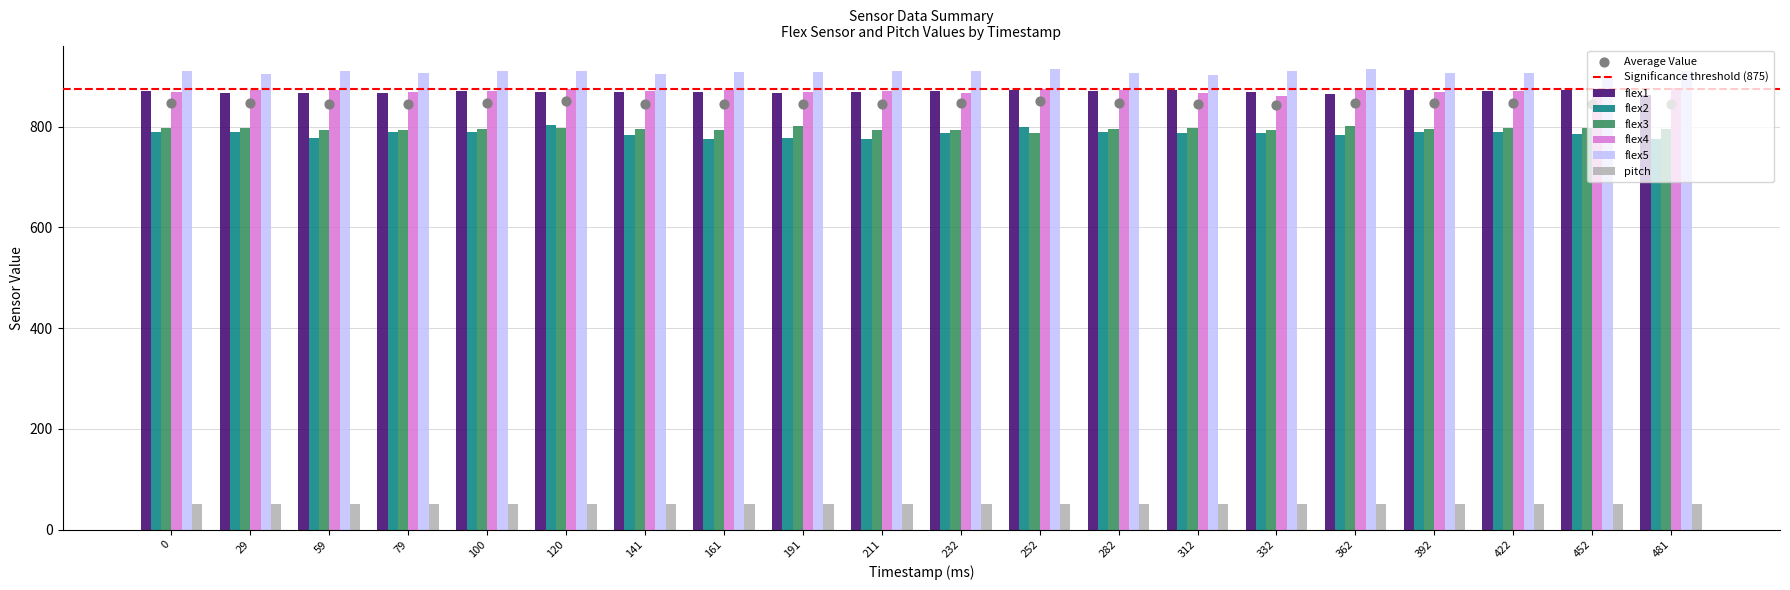

At which category is the sum across all series the highest?

120